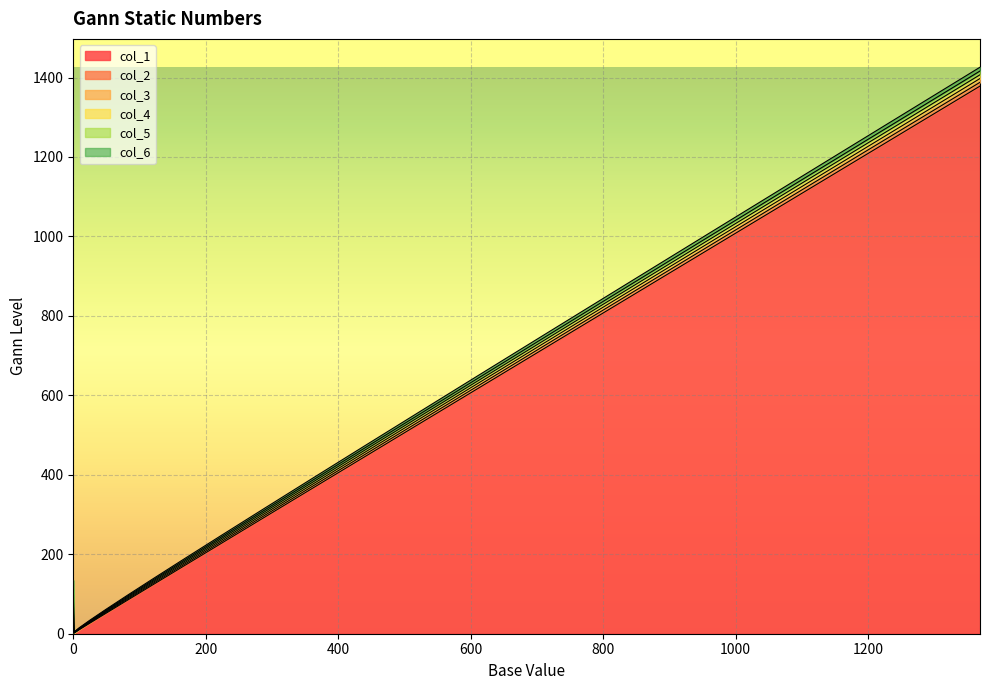

List the series in order of their peak value, lowest first.

col_1, col_2, col_3, col_4, col_5, col_6